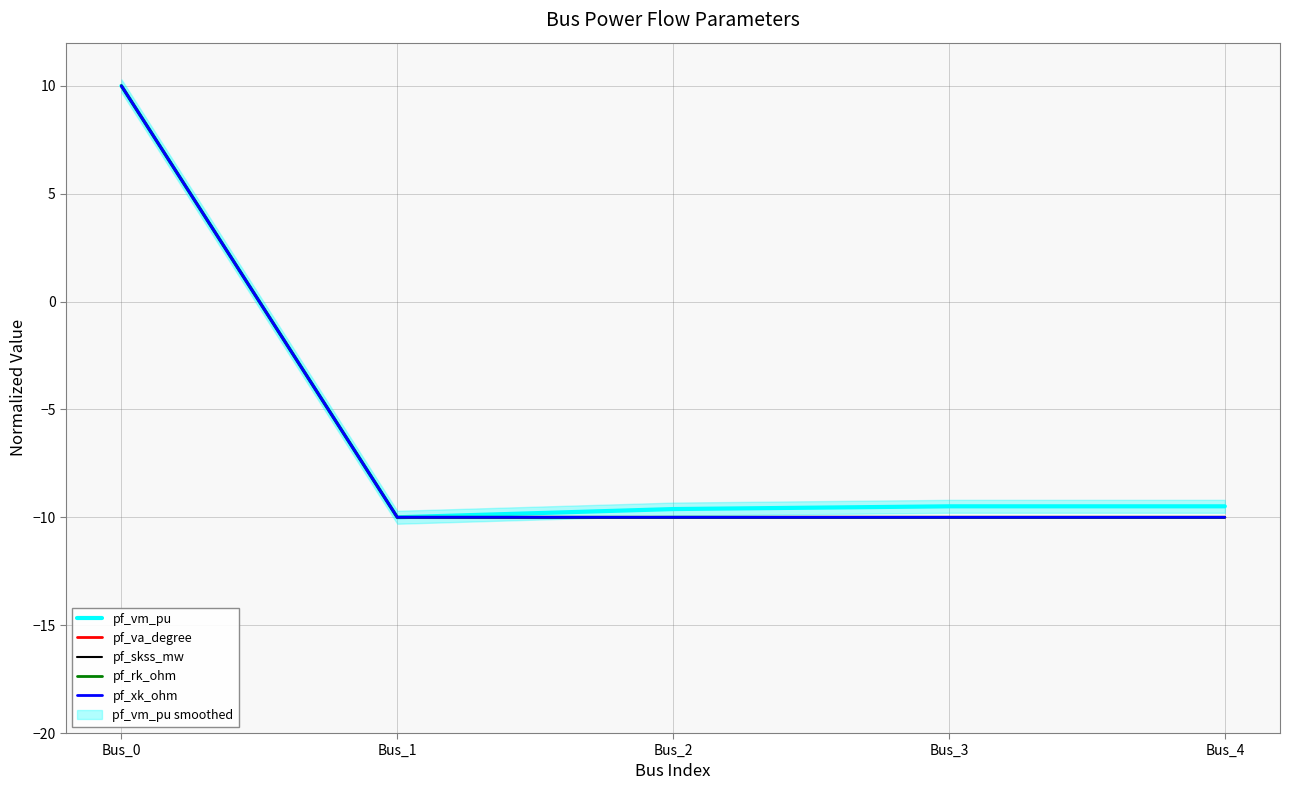

Is it true that pf_va_degree equals -4.6 at Bus_1?

False